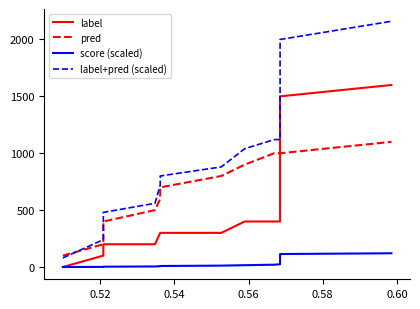

Does the chart have visible grid lines?

No